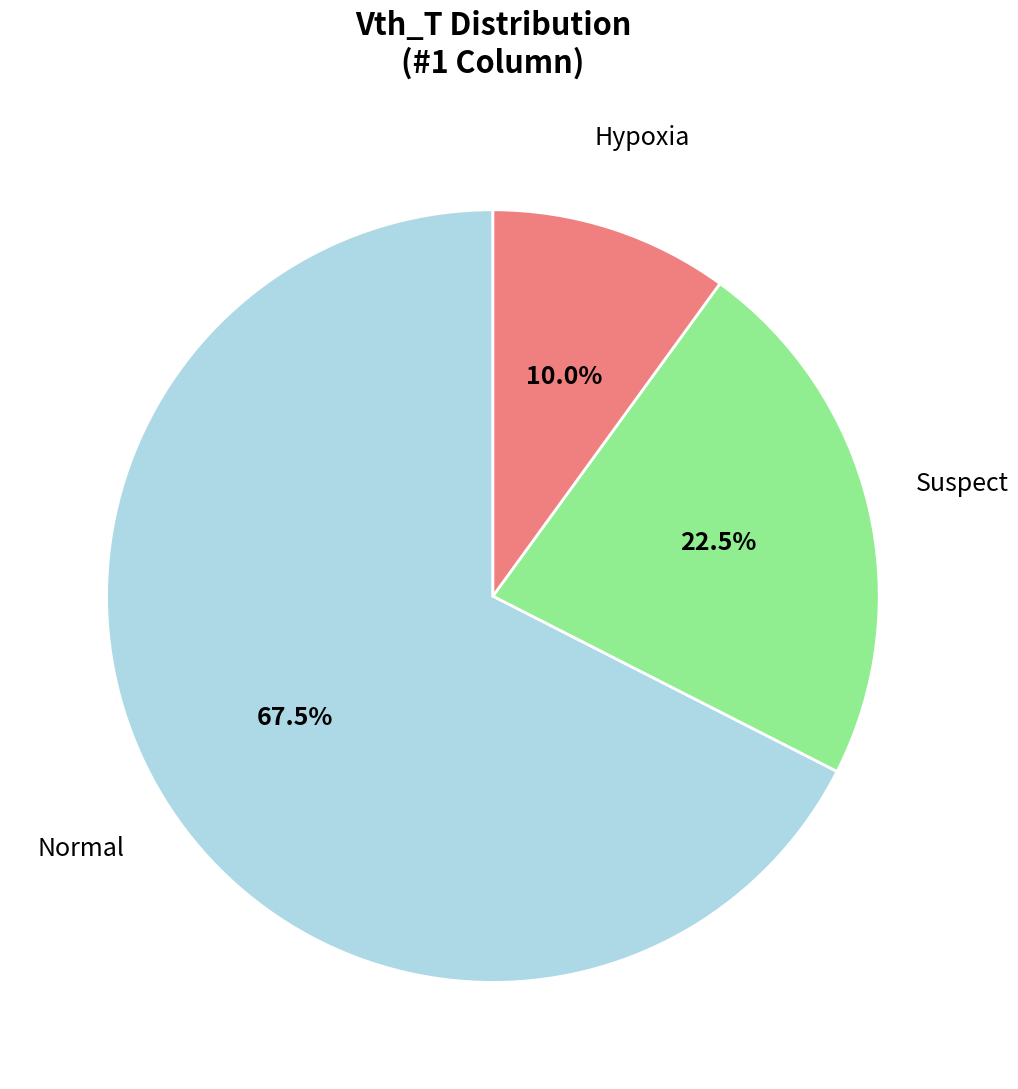

Is there a majority slice in this chart?

Yes